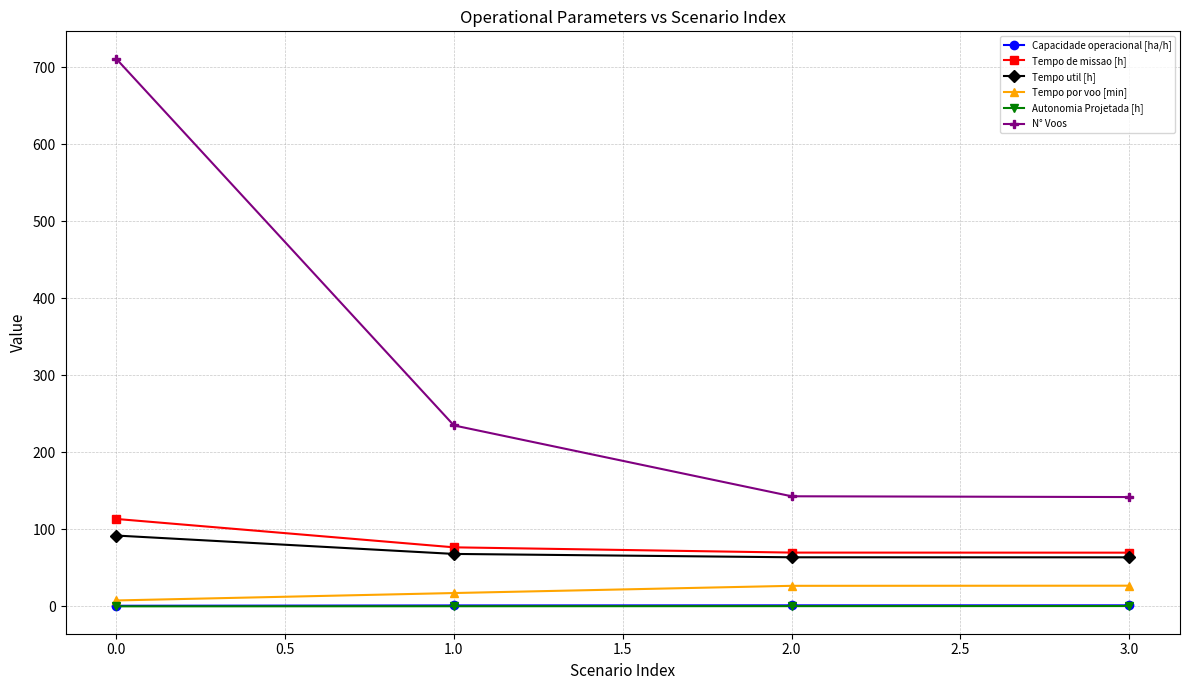

True or false: Tempo de missao [h] and N° Voos cross at least once.

False